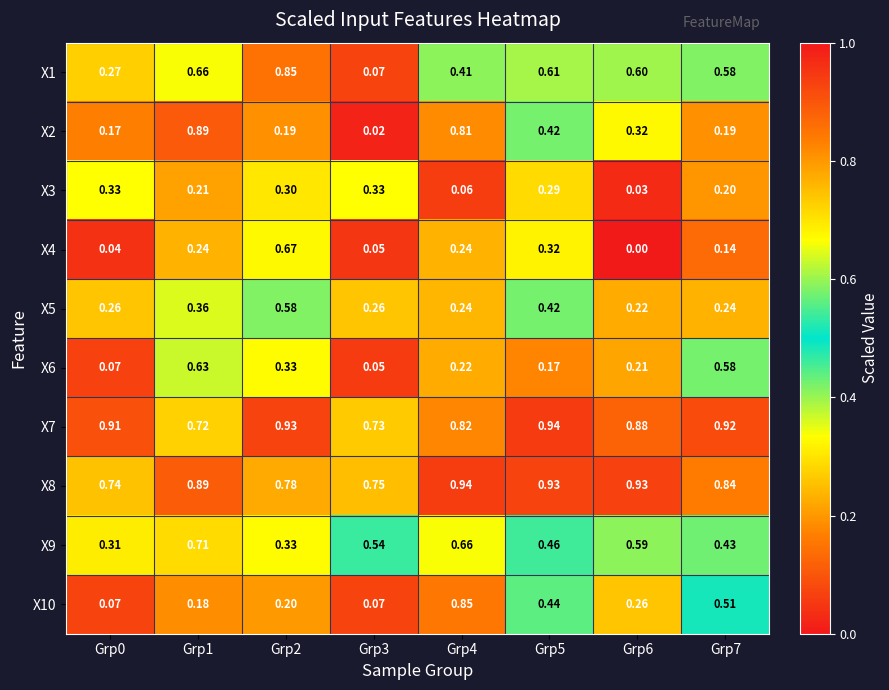

Is the value of X7 at Grp4 greater than the value of X3 at Grp5?

Yes